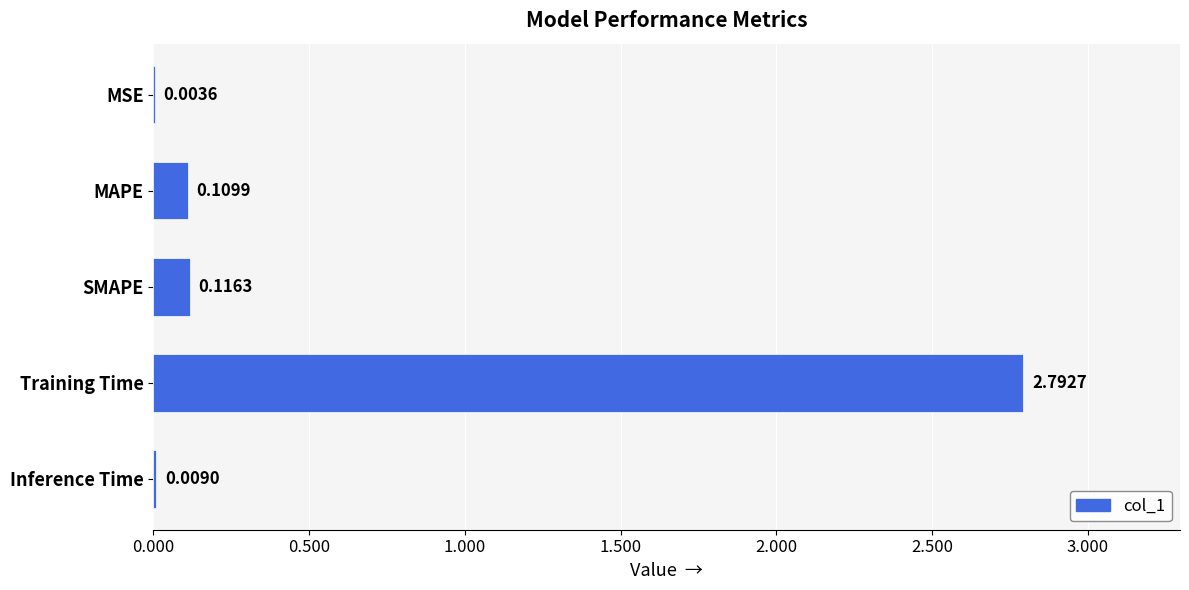

What is the sum of all values?

3.0